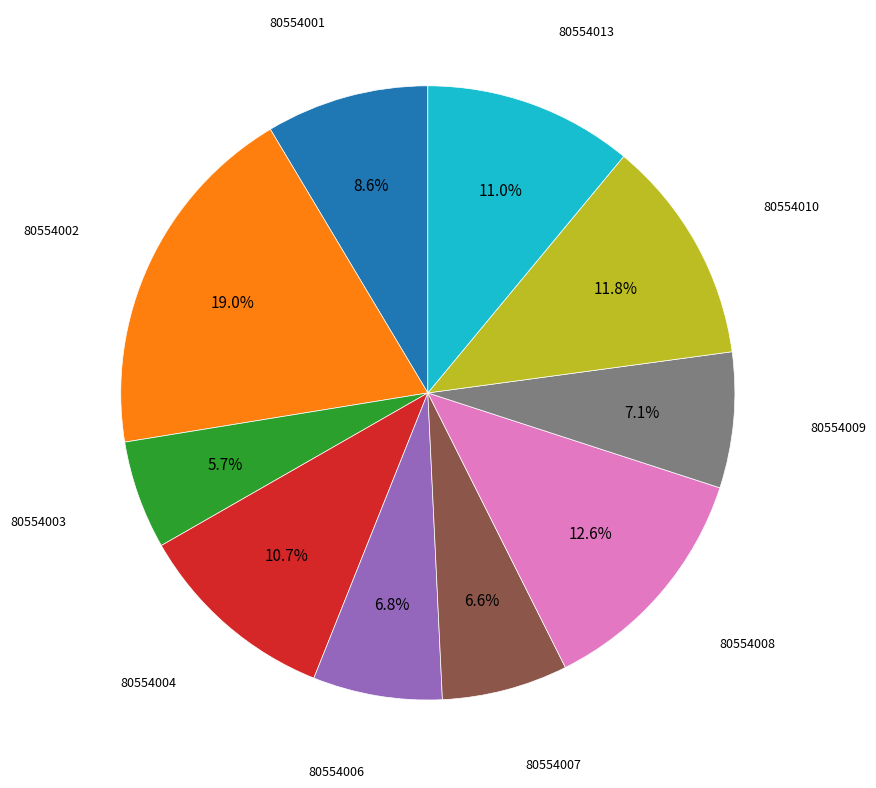

Is there a majority slice in this chart?

No